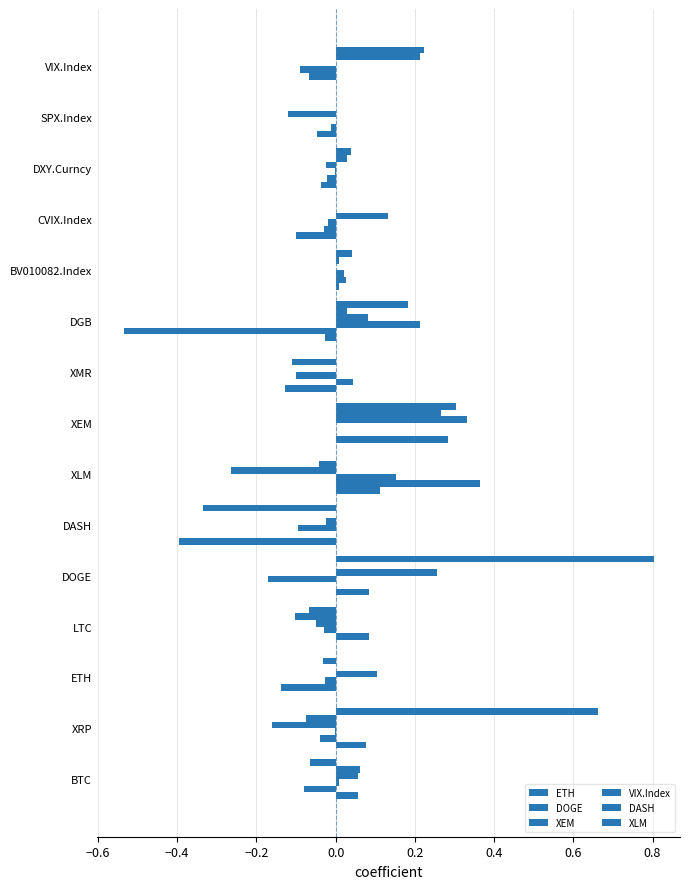

How many data points does each series have?

15